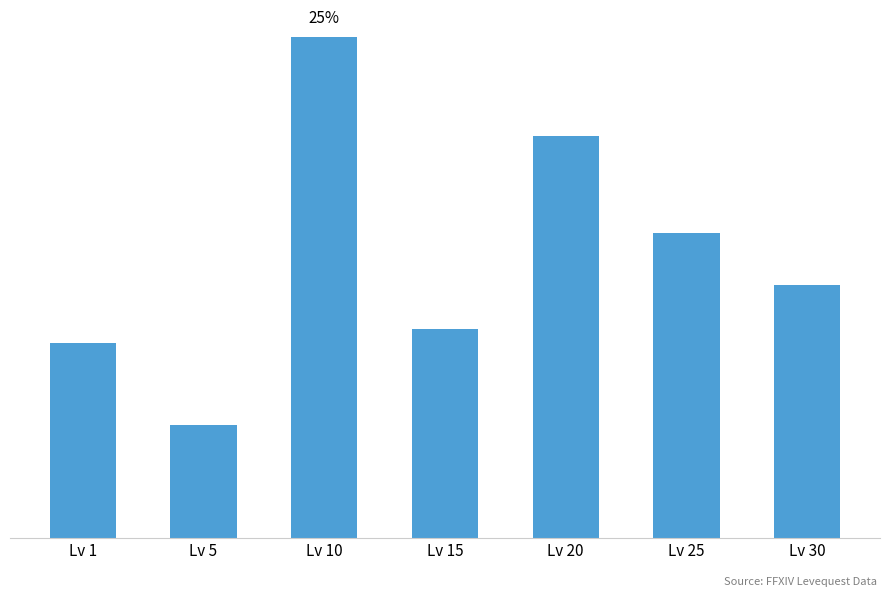

Which category has the lowest value across all series?

Lv 5